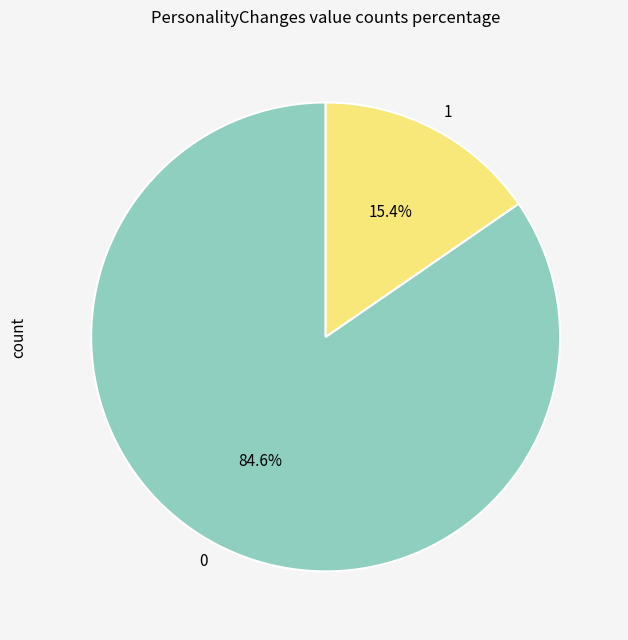

Do 1 and 0 together represent more than half of the pie?

Yes